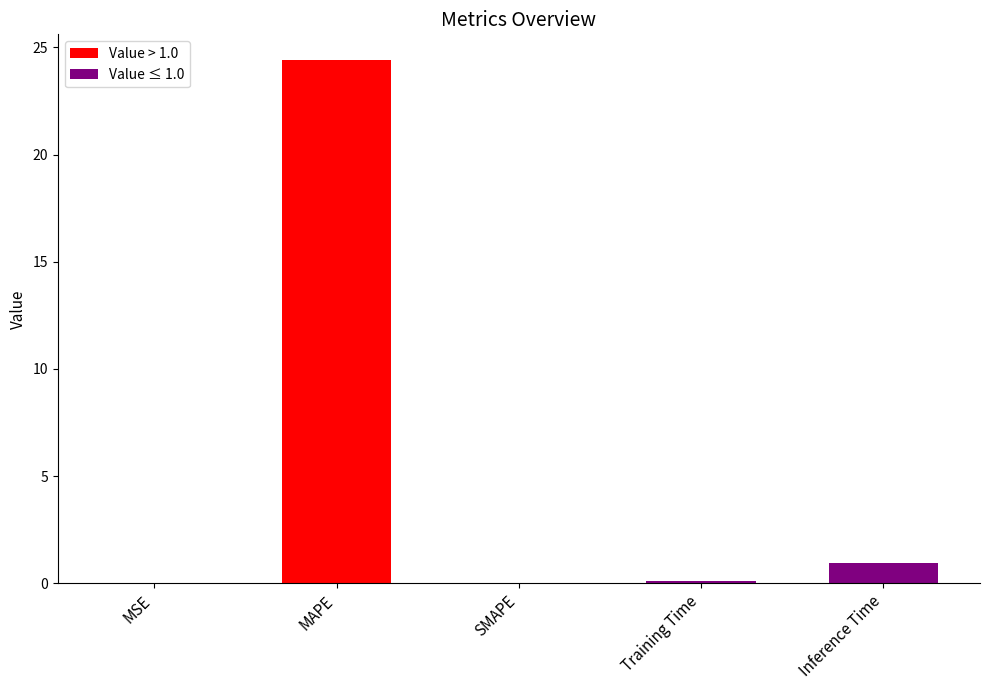

Which category has the highest value across all series?

MAPE